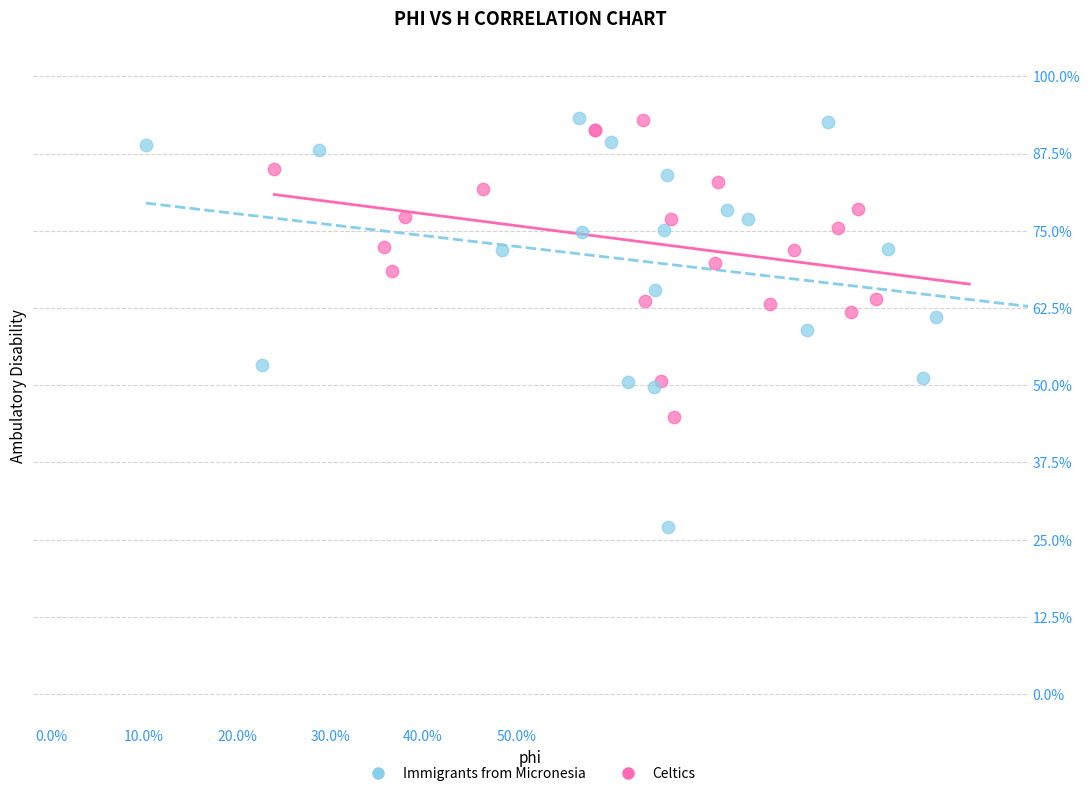

What are all the series names shown in the legend?

Immigrants from Micronesia, Celtics